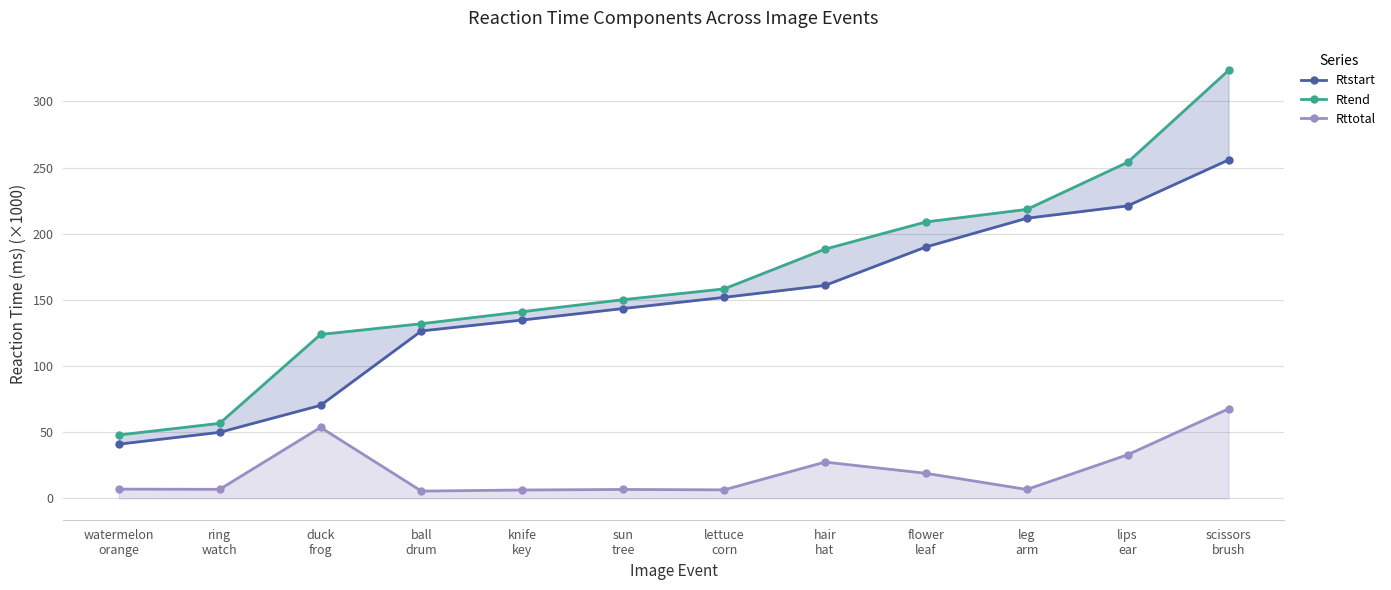

True or false: Rttotal and Rtstart cross at least once.

False